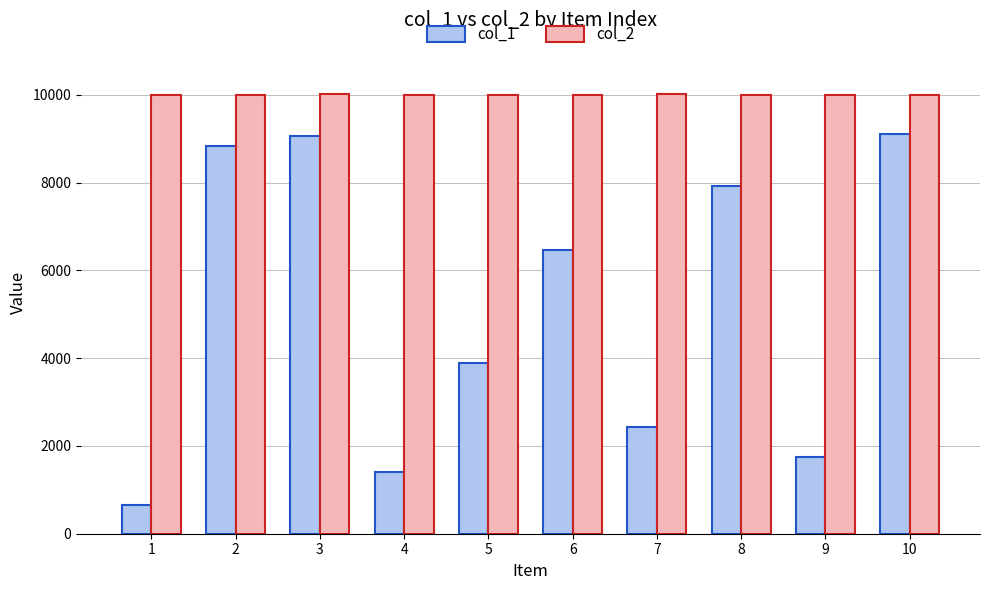

How many bars are there in each group?

2